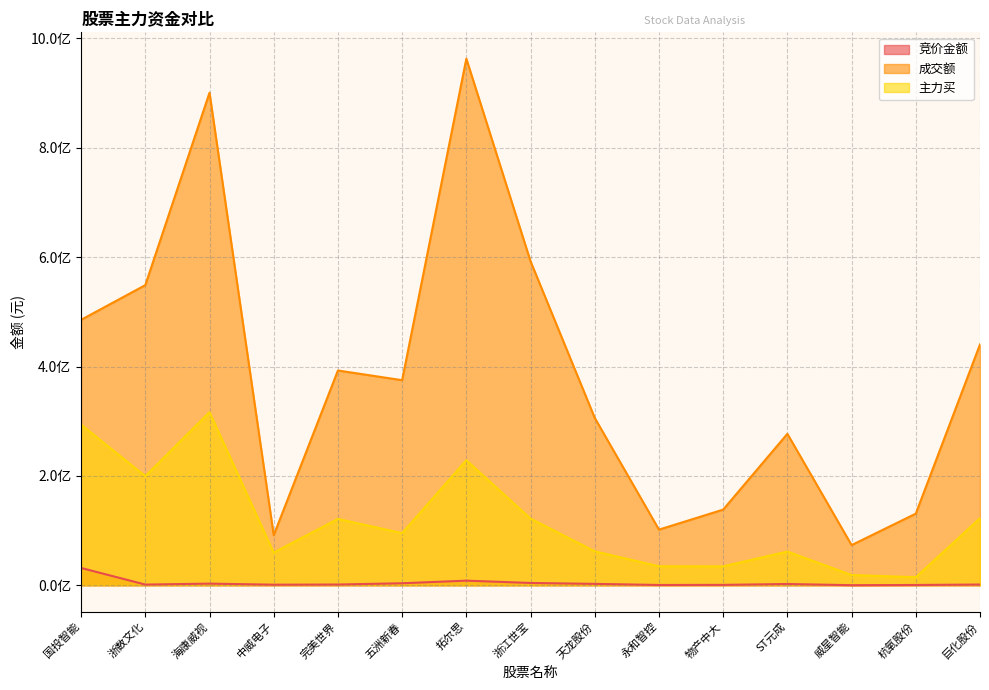

List the series in order of their peak value, highest first.

成交额, 主力买, 竞价金额